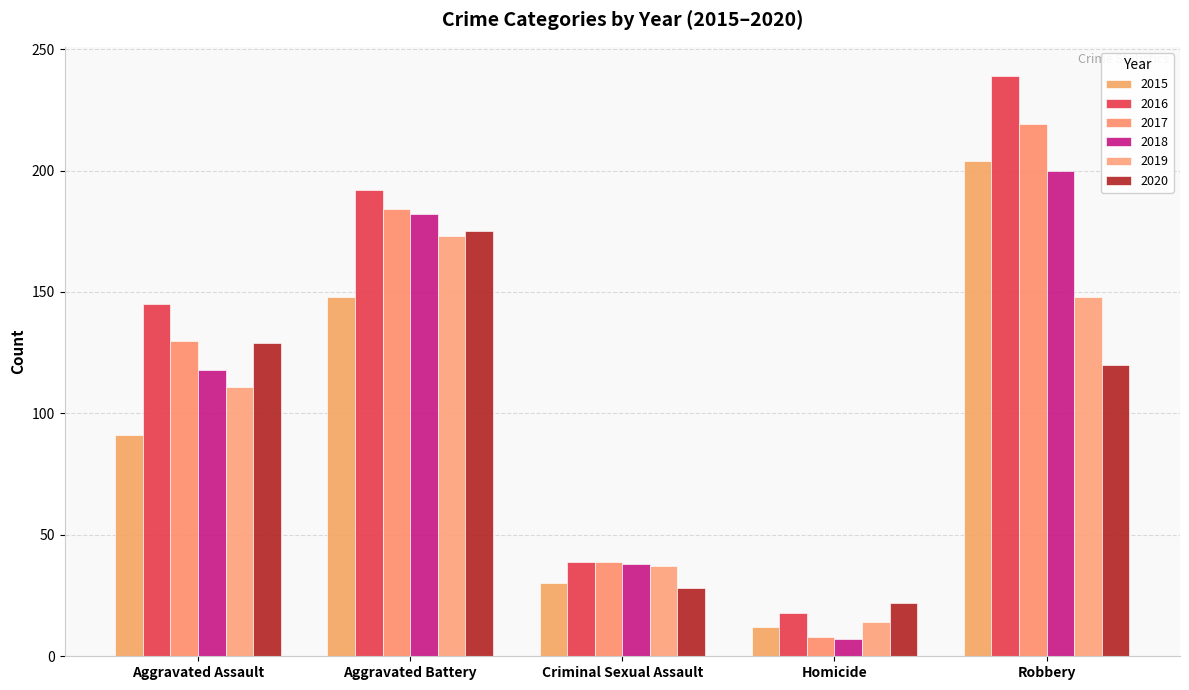

What is the difference between the maximum and minimum values in the 2017 series?

211